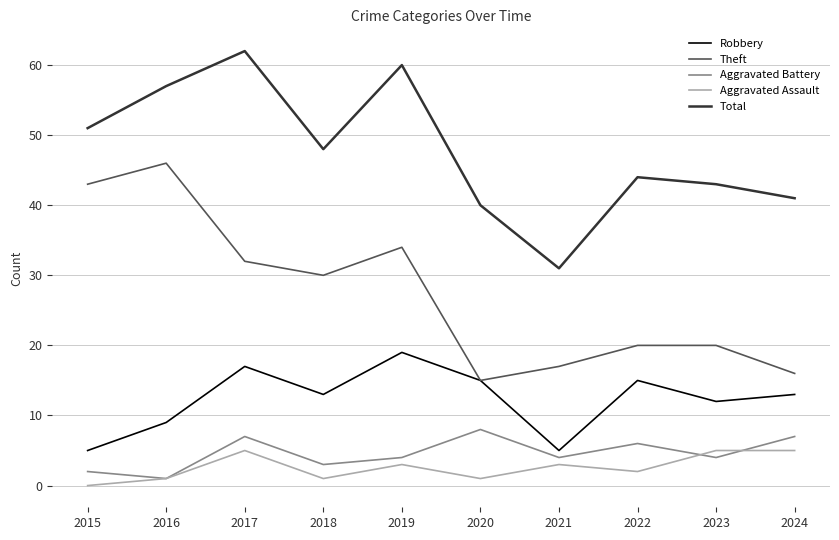

What is the difference between the maximum and minimum values in the Aggravated Assault series?

5